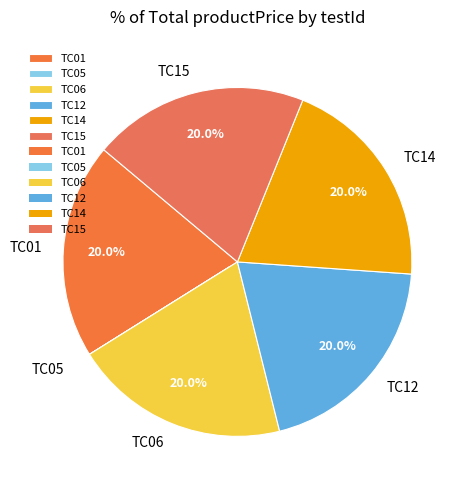

Approximately how many times larger is the value at TC01 compared to TC15?

1.0